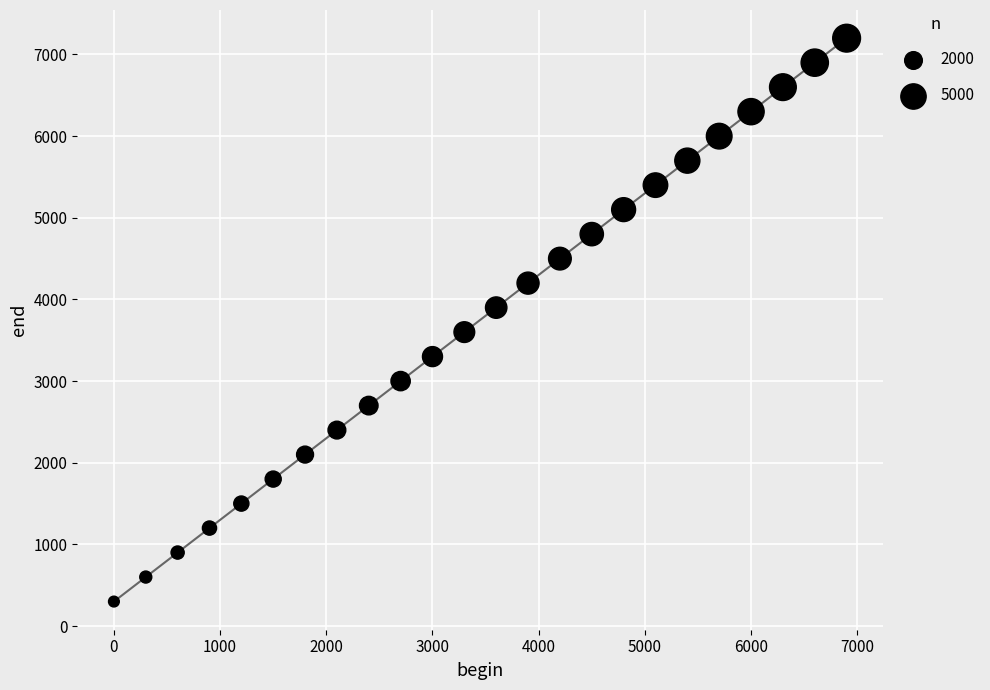

What is the range of Y values (max minus min)?

6900